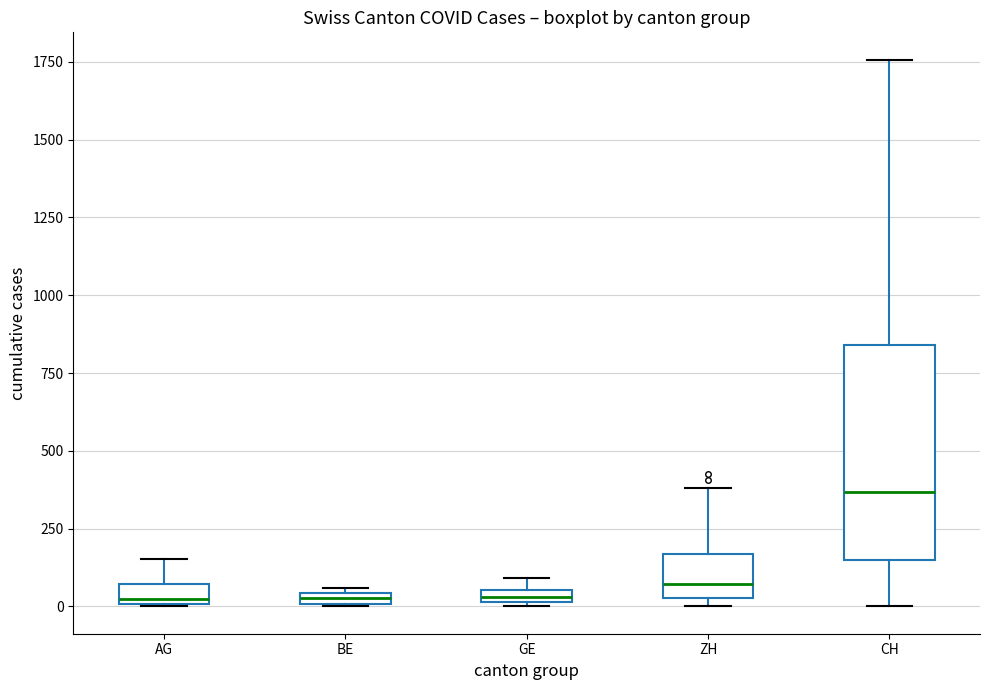

Which box is the tallest, from its lower edge to its upper edge?

CH